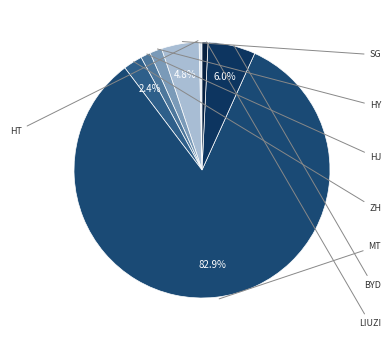

To the nearest percent, what is the average slice percentage?

12%